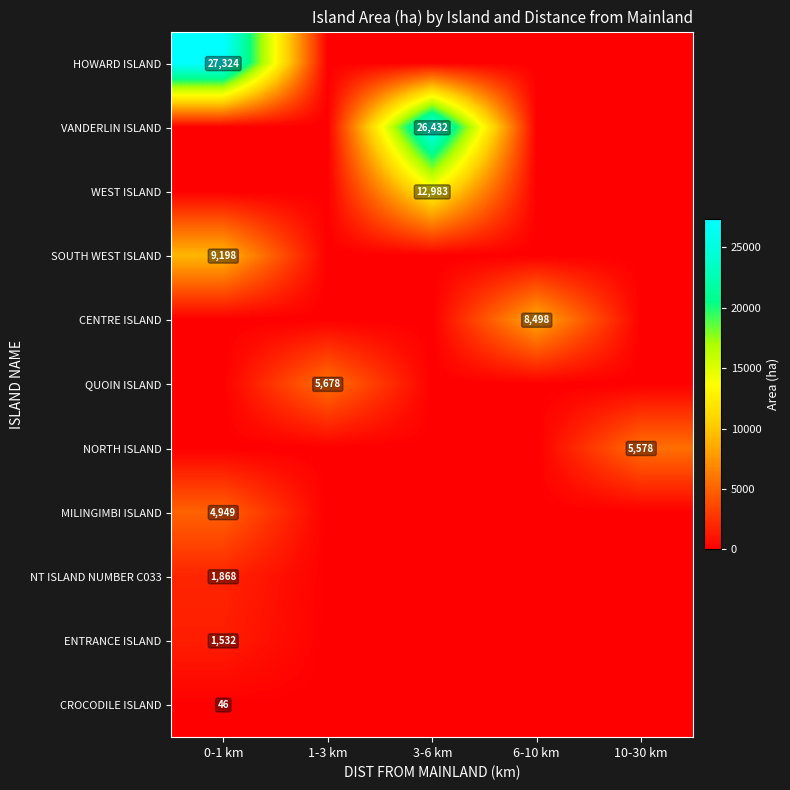

Is the value of SOUTH WEST ISLAND at 0-1 km greater than the value of NT ISLAND NUMBER C033 at 0-1 km?

Yes